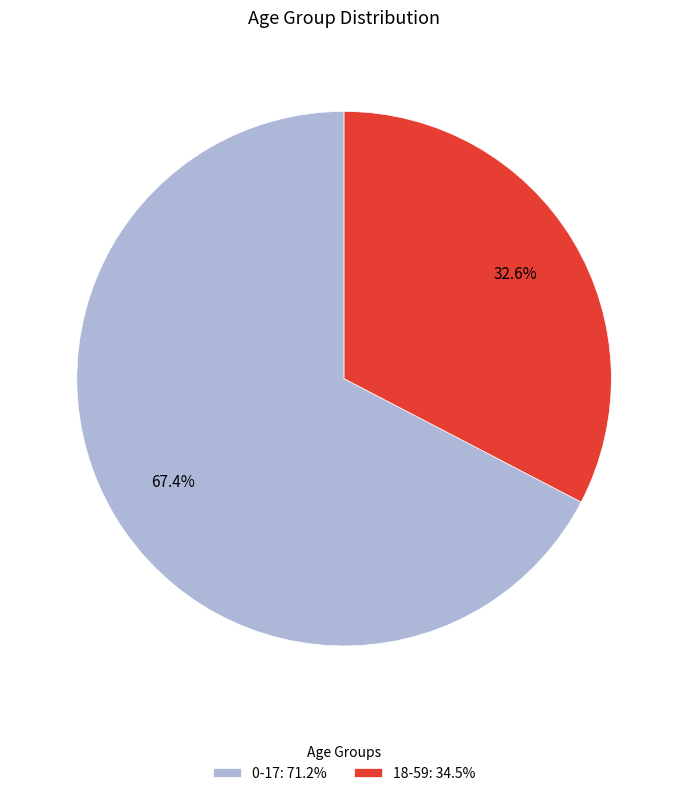

To the nearest percent, what is the difference between the largest and smallest slice percentages?

35%